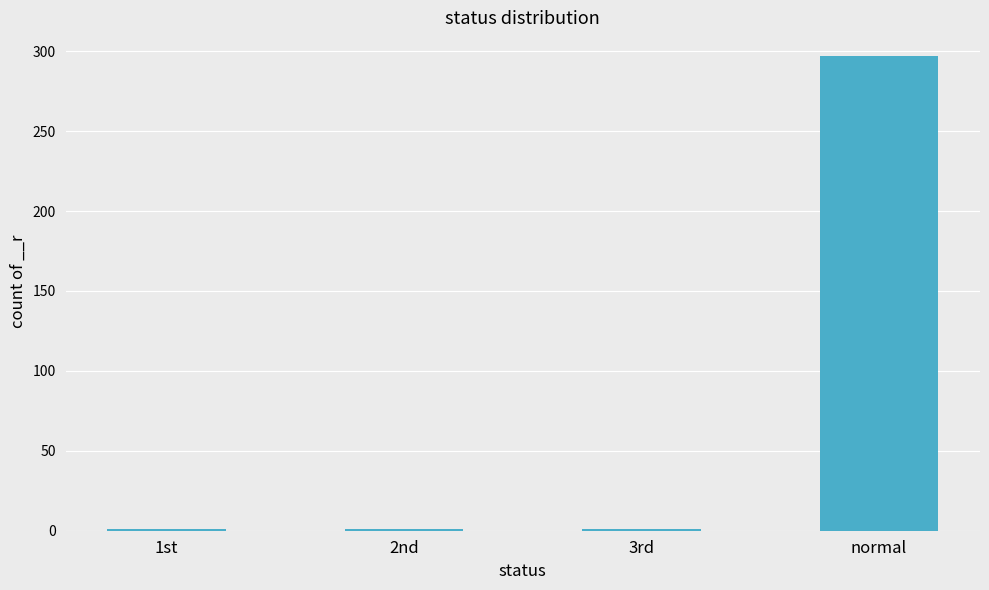

What is the sum of all values?

300